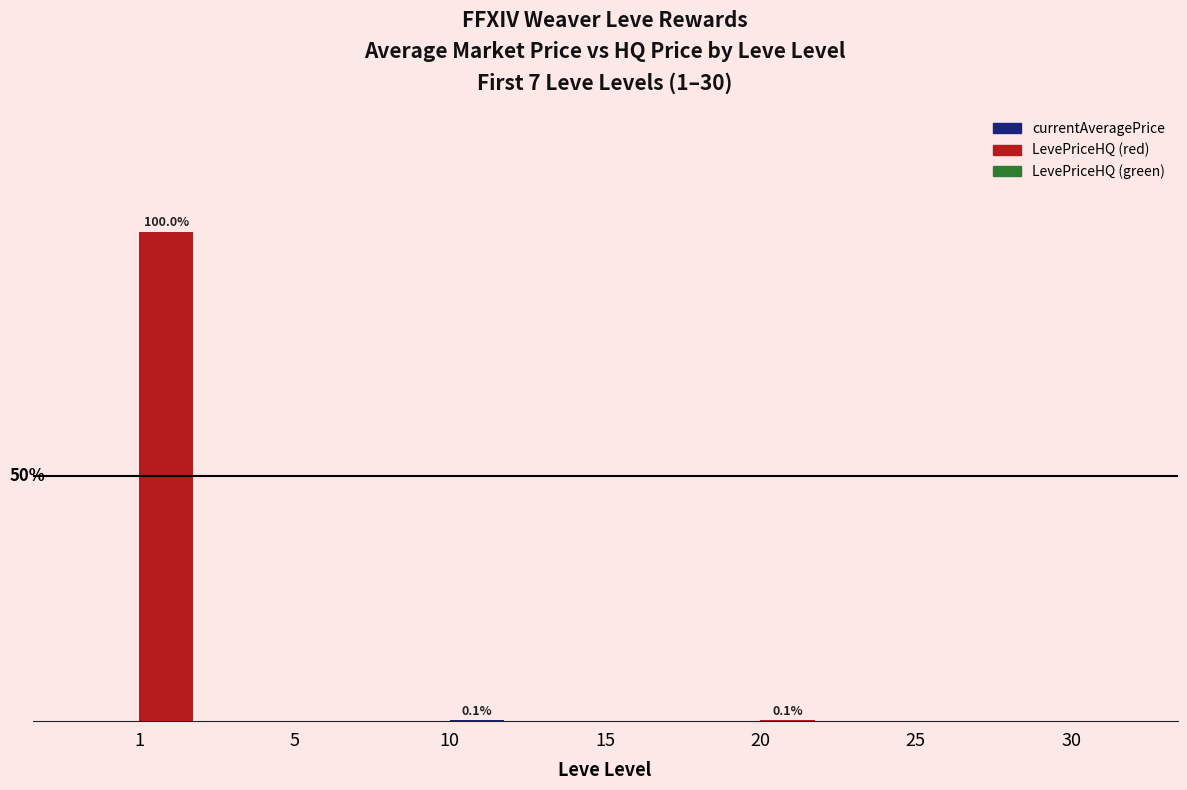

Are the bars horizontal?

No